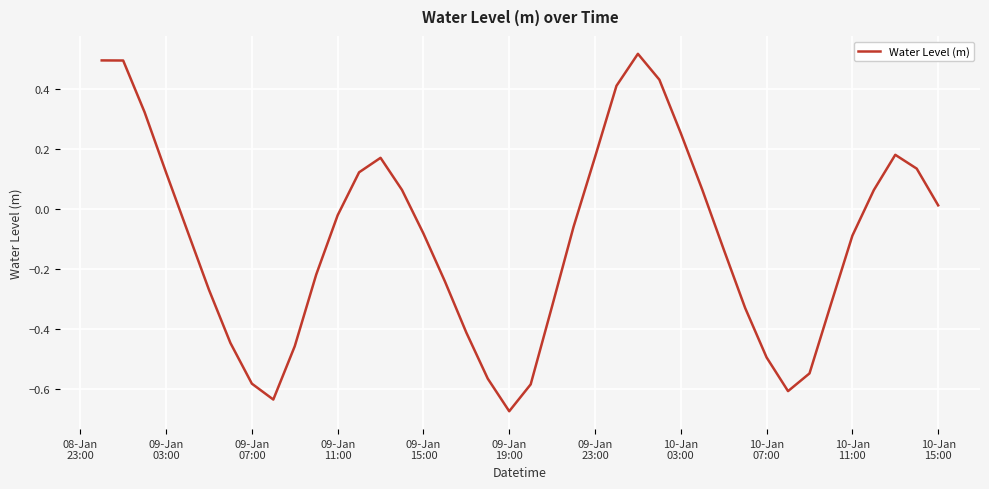

Count the number of data series in this chart.

1